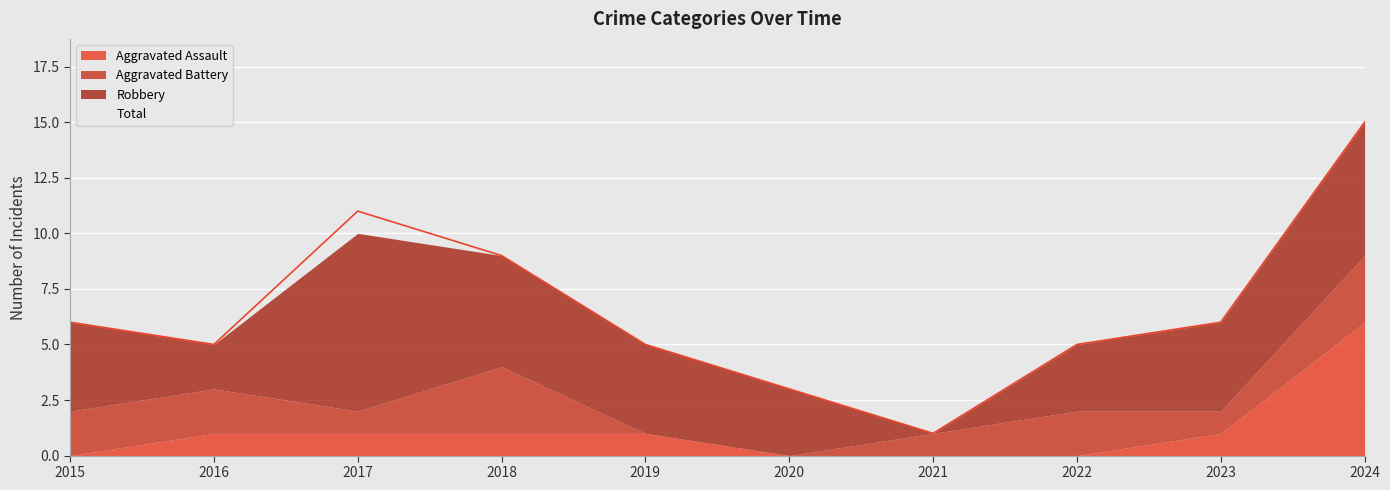

In Aggravated Battery, how many points are higher than both neighbors (excluding endpoints)?

2